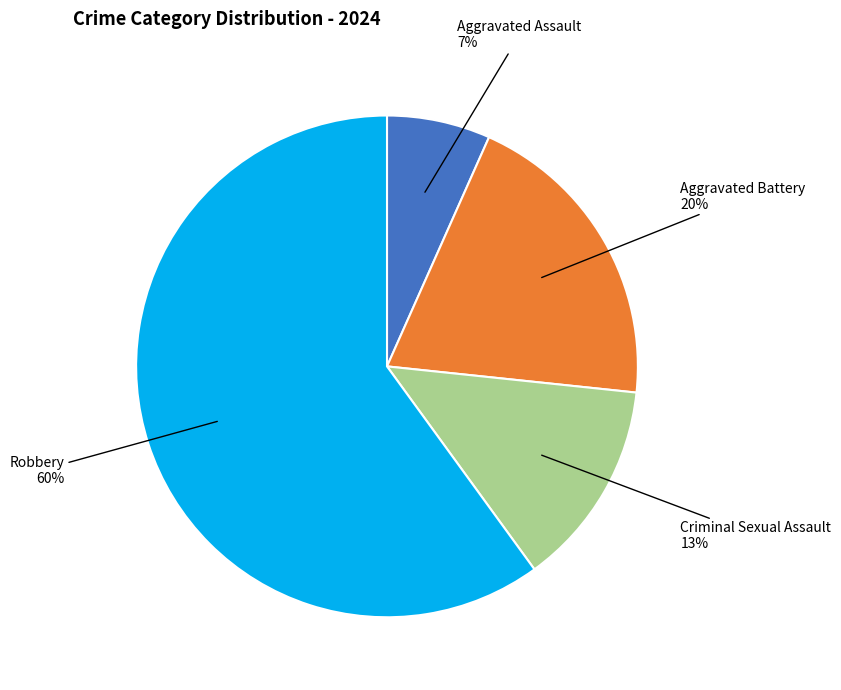

Does any single category account for the majority?

Yes